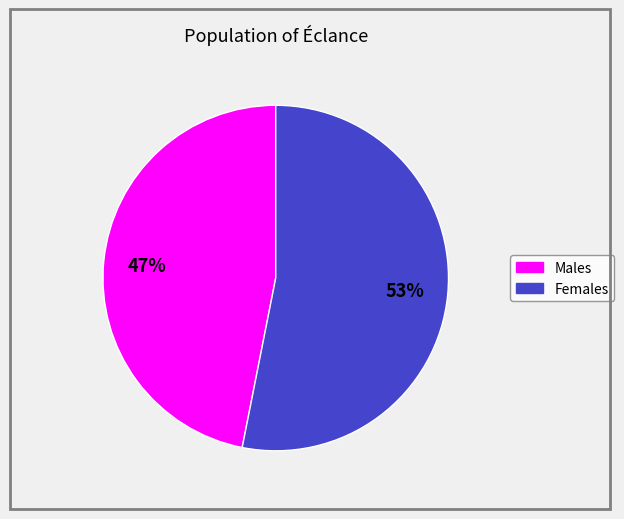

Does any single category account for the majority?

Yes